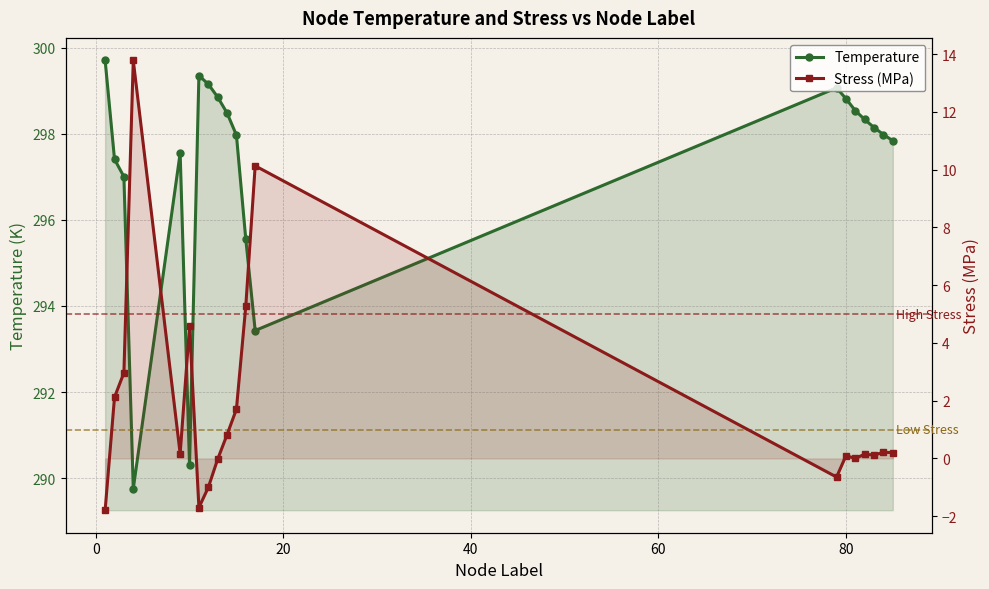

How many values in the Stress (MPa) series exceed 0?

15